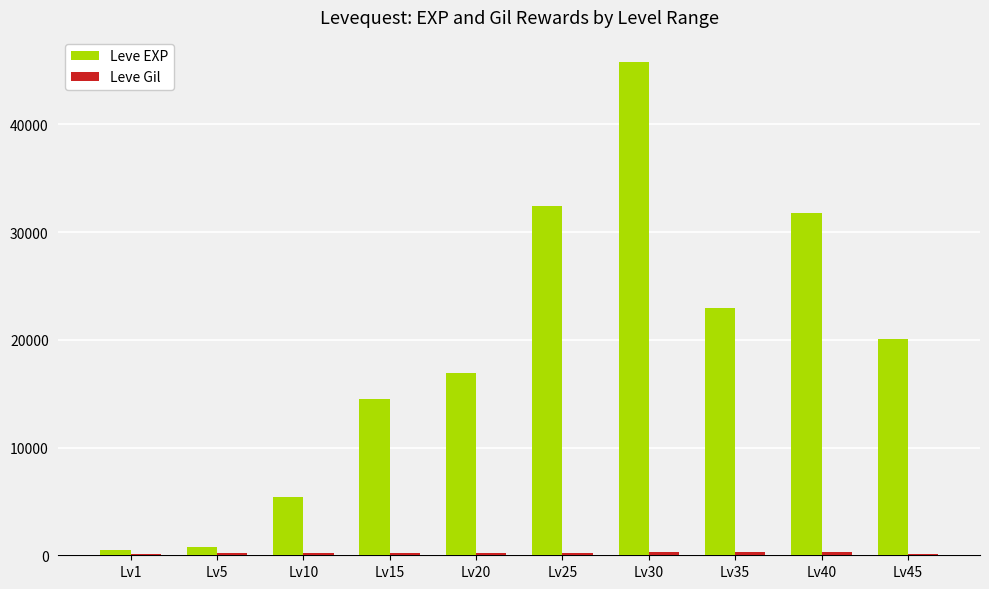

Is it true that Leve EXP equals 32391 at Lv25?

True